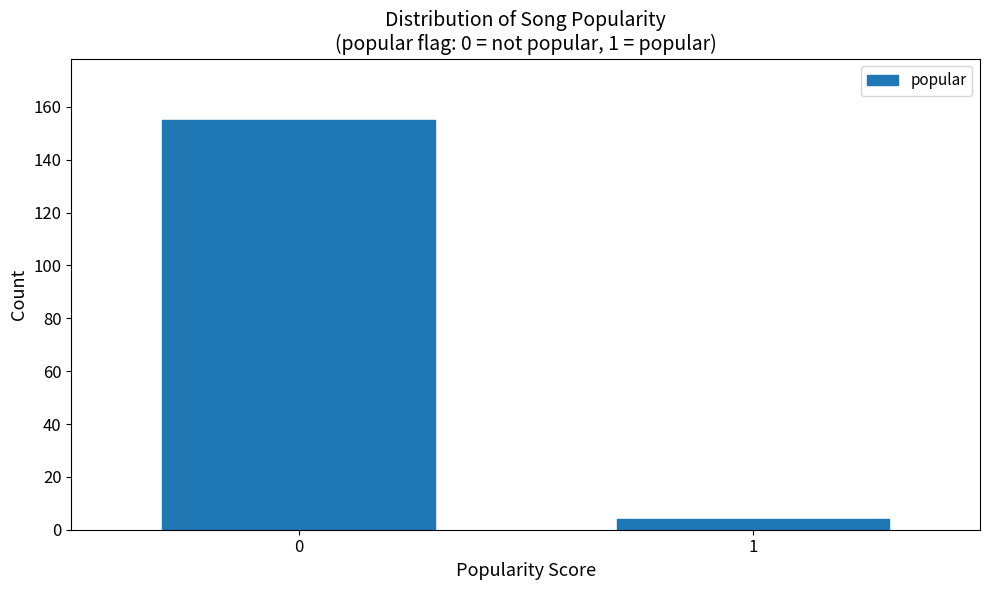

Reading left to right, what are all the values shown in this chart?

0=155	1=4